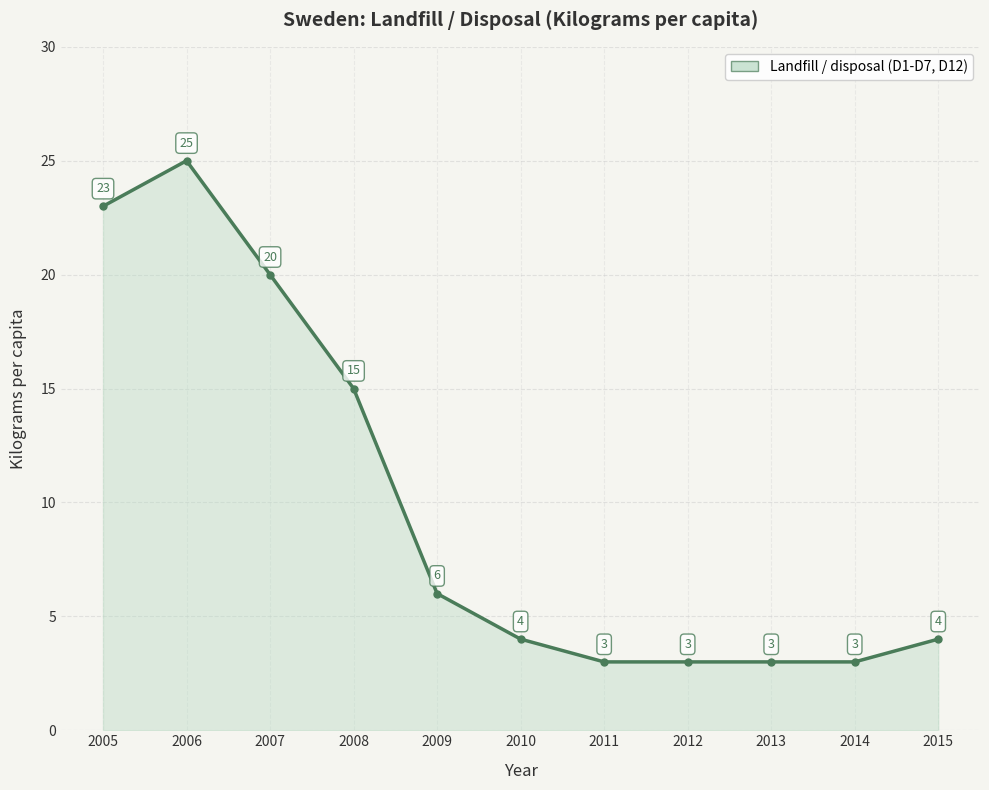

What value does the data have at 2013?

3